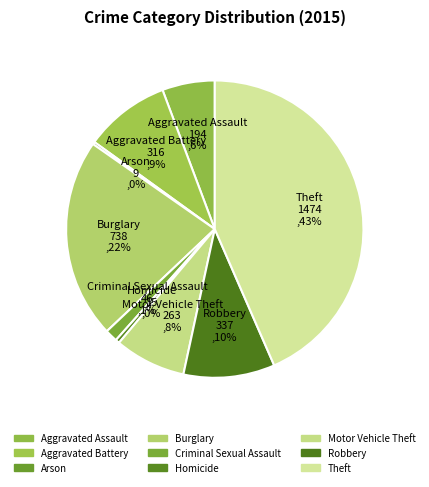

Does any single category account for the majority?

No